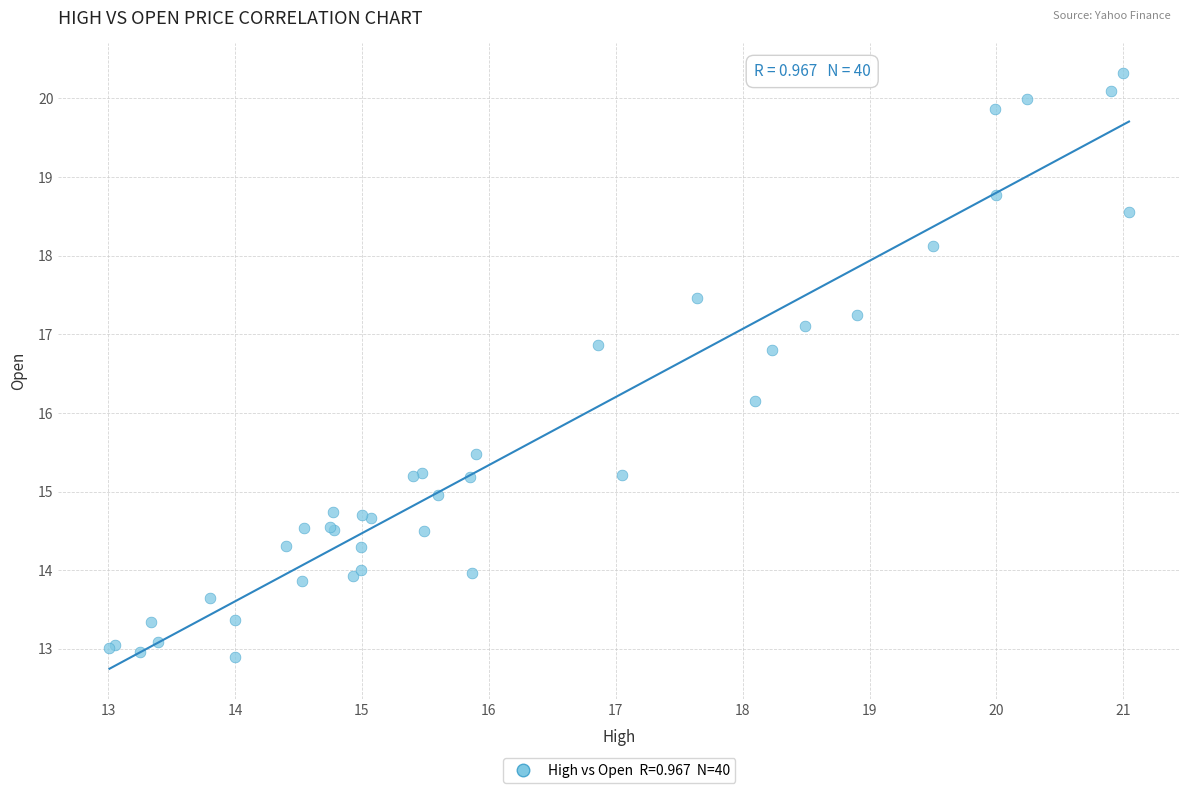

What Y value in the scatter plot is closest to 16?

16.1